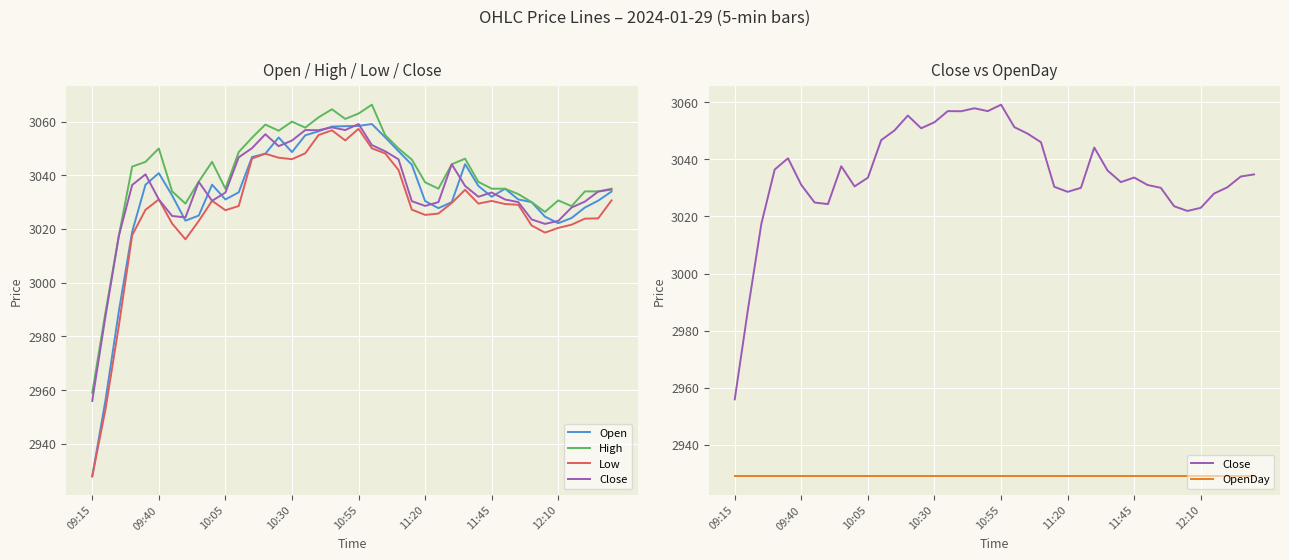

True or false: Low and Close intersect in this chart.

False